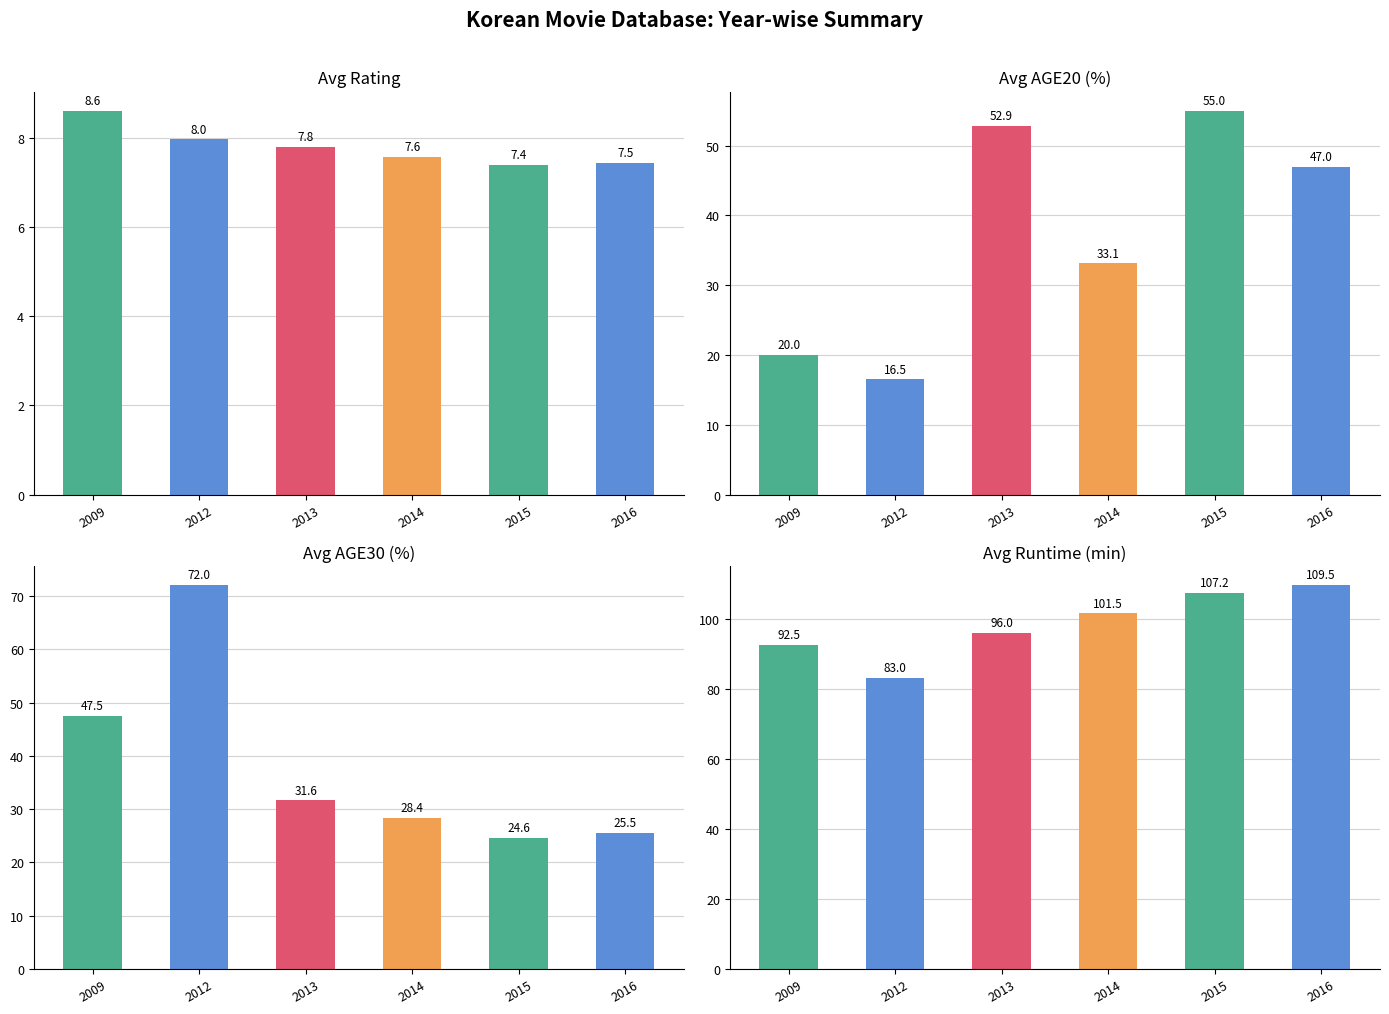

Which series has the largest range (max minus min)?

Avg AGE30 (%)